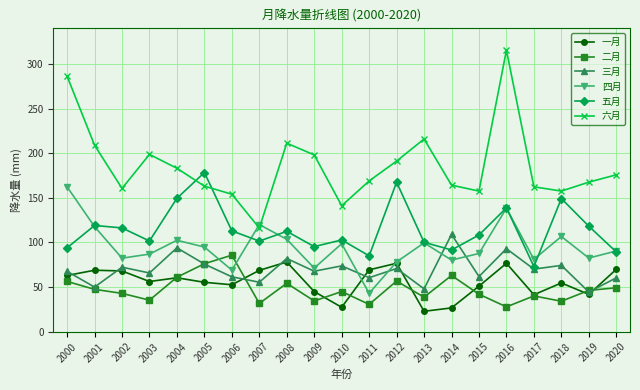

Is this an area chart (filled region under the line)?

No